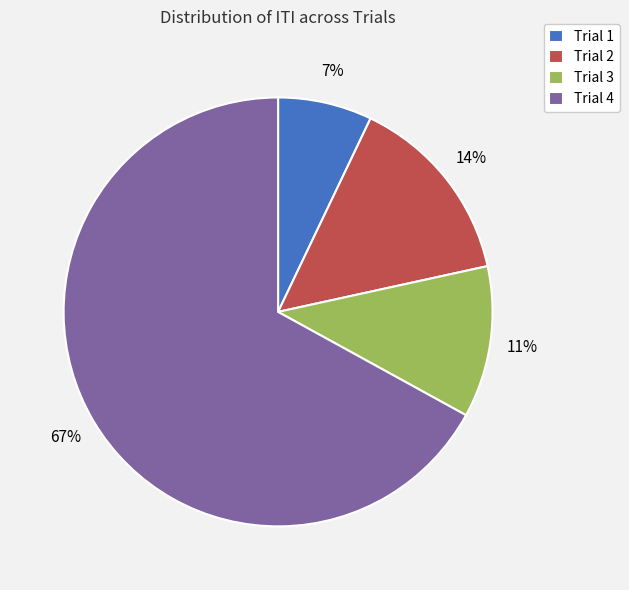

Is Trial 4 the majority of the pie?

Yes